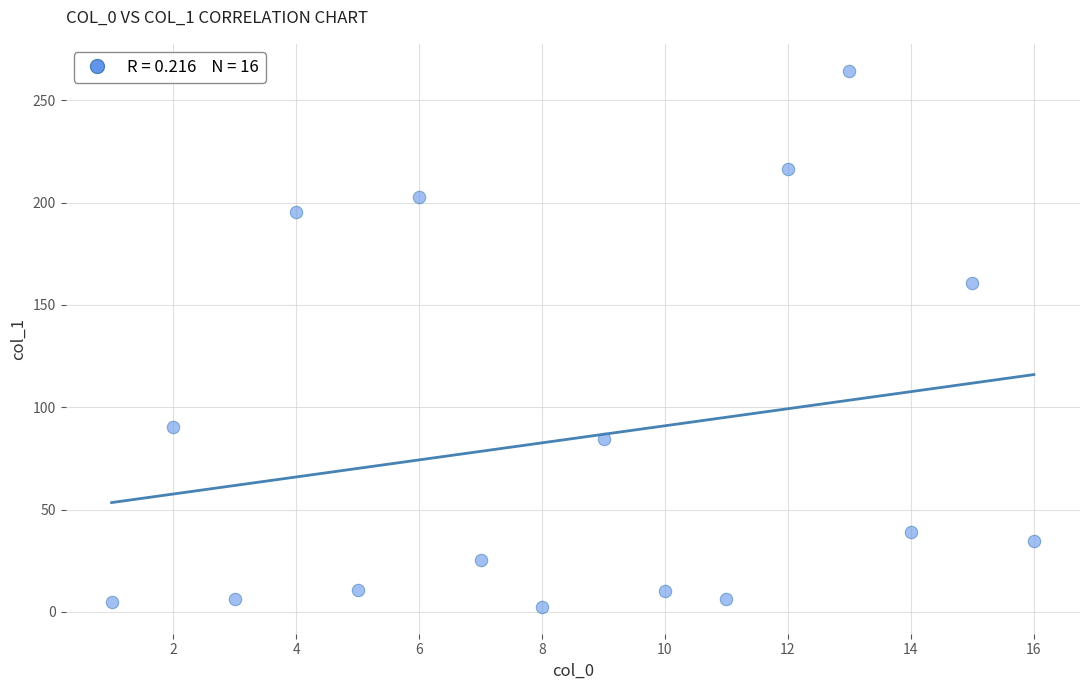

What is the range of Y values (max minus min)?

262.1